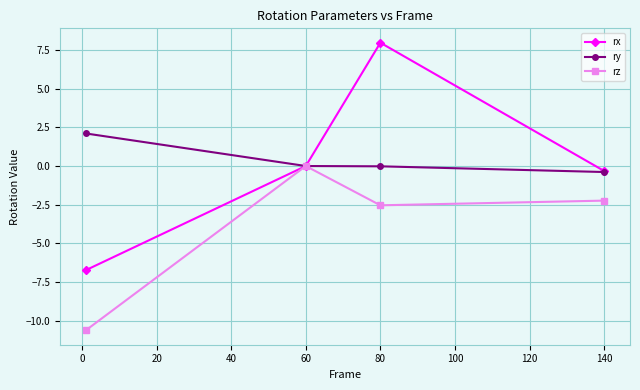

What is the value of the rz point at the 4th from the left?

-2.2